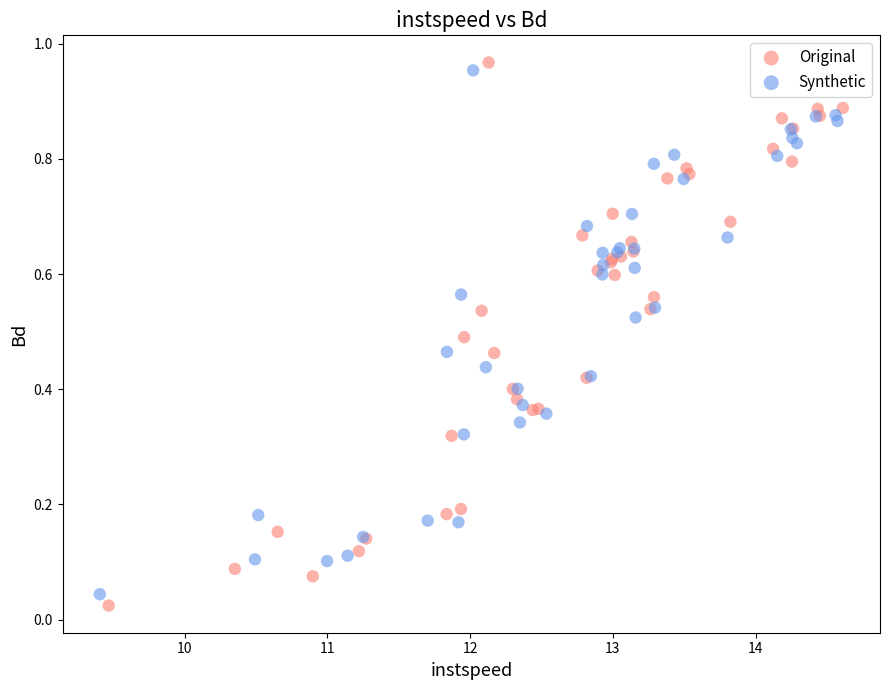

Which series has the widest spread of Y values?

Original